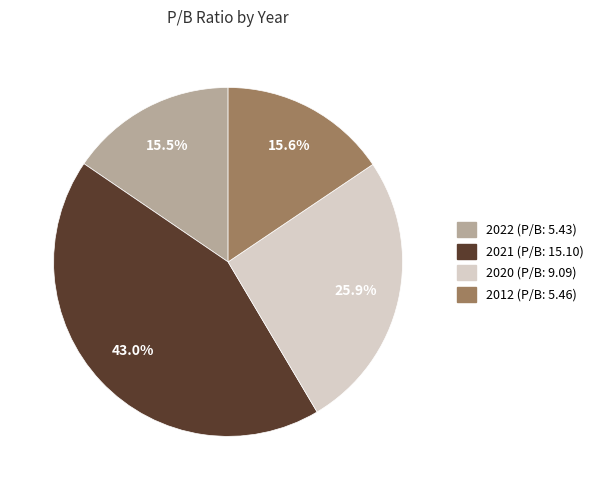

How many segments does this pie chart have?

4